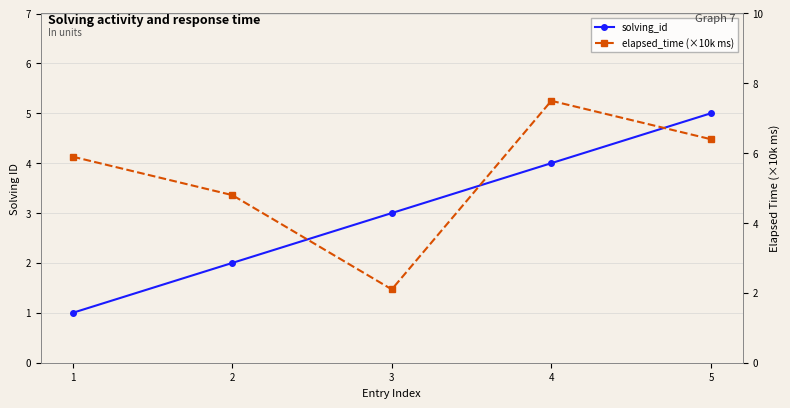

True or false: elapsed_time (×10k ms) and solving_id cross at least once.

True